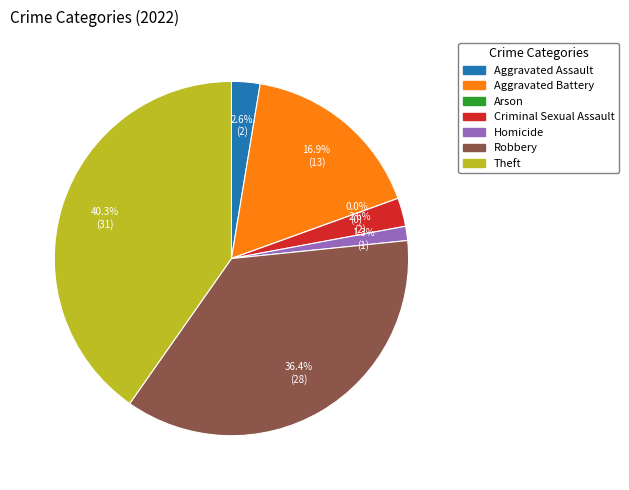

Rank the categories by value from highest to lowest.

Theft, Robbery, Aggravated Battery, Aggravated Assault, Criminal Sexual Assault, Homicide, Arson